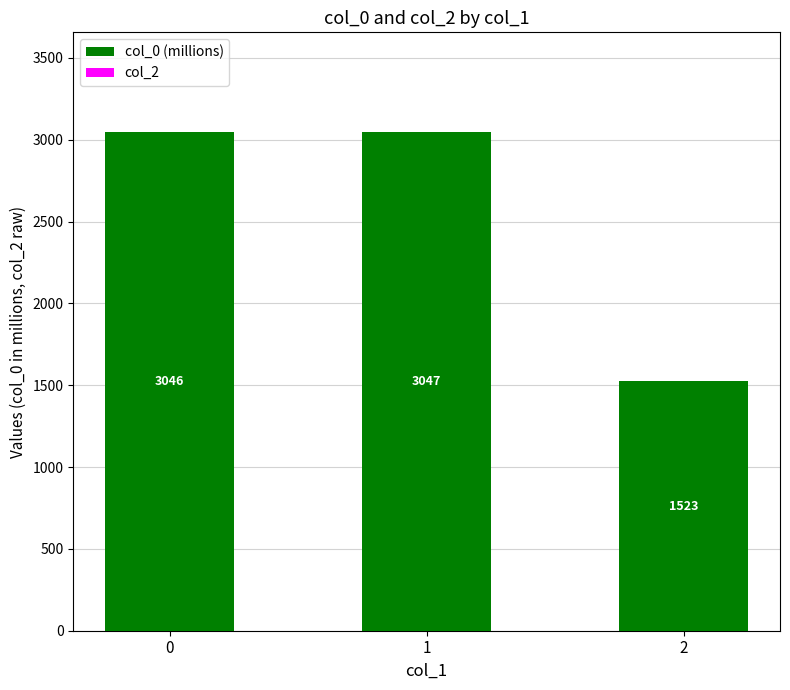

List the labels in order of value, smallest first.

2, 0, 1